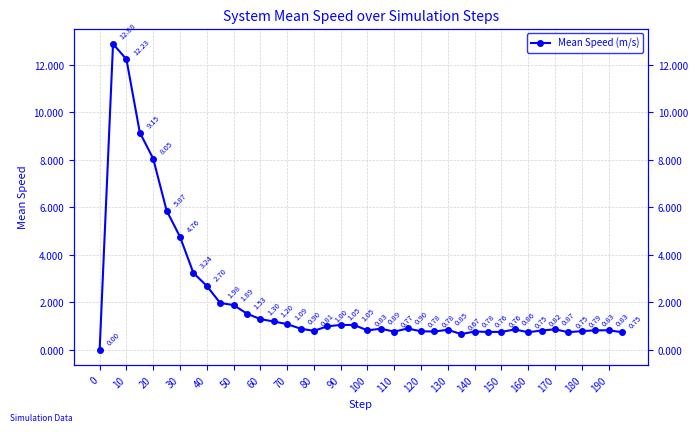

Which category has the highest value across all series?

10